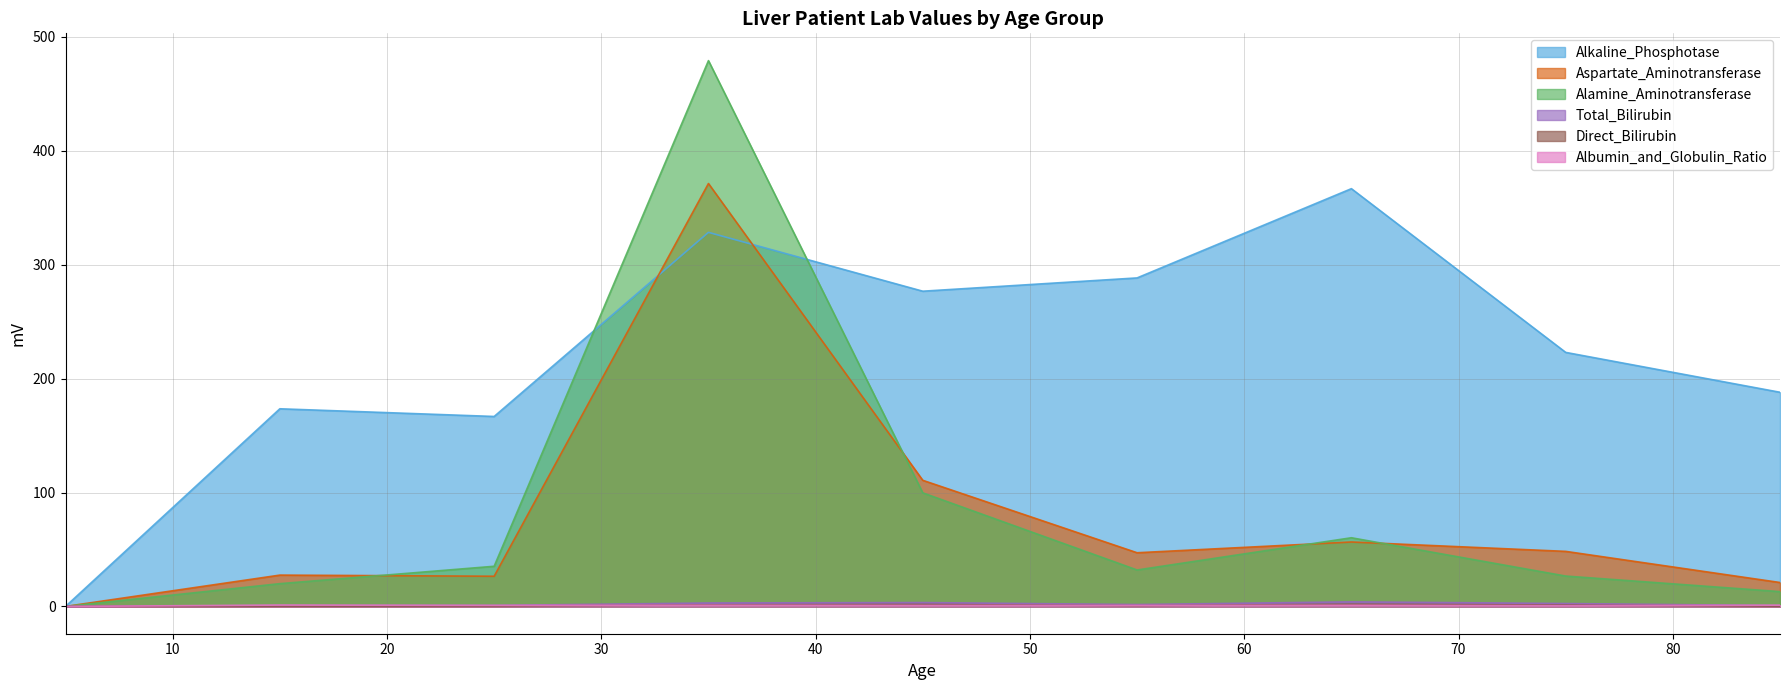

Which series has the largest range (max minus min)?

Alamine_Aminotransferase